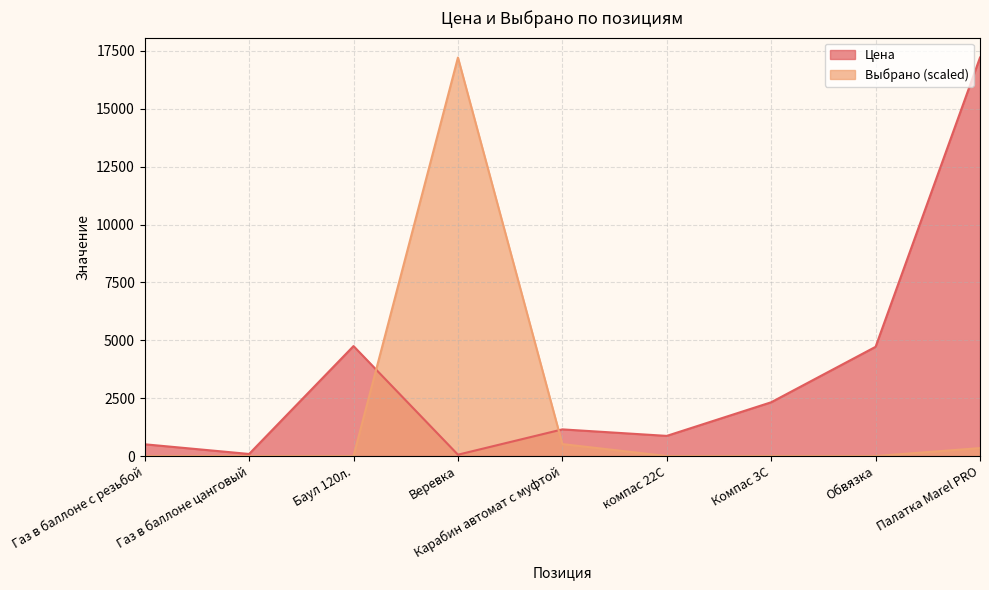

At Газ в баллоне с резьбой, list the series in order from largest to smallest.

Цена, Выбрано (scaled)